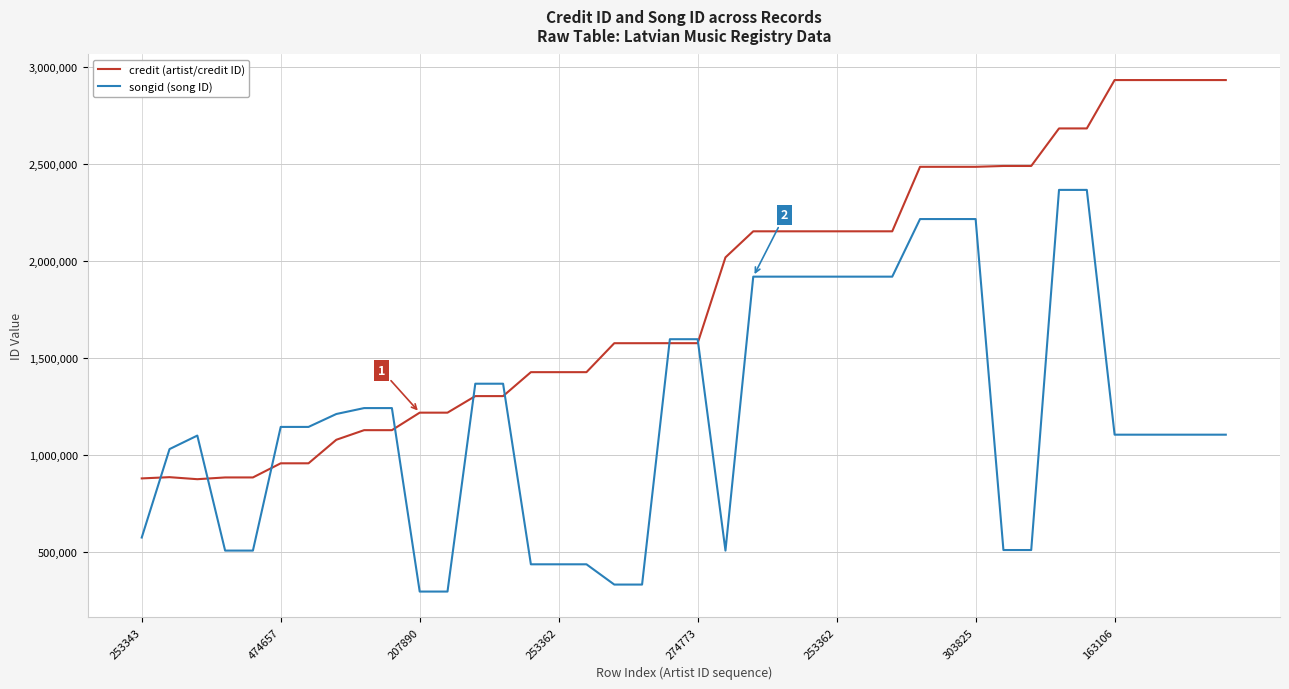

What is the minimum value for songid (song ID)?

296194